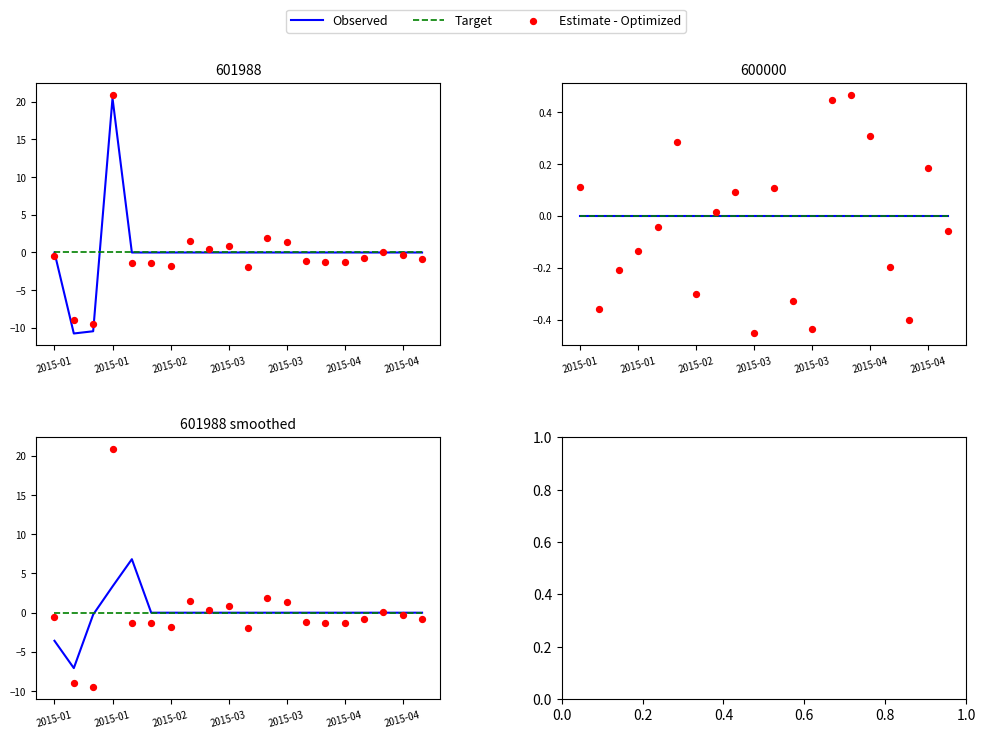

What is the total value across all series at 10?

-1.9